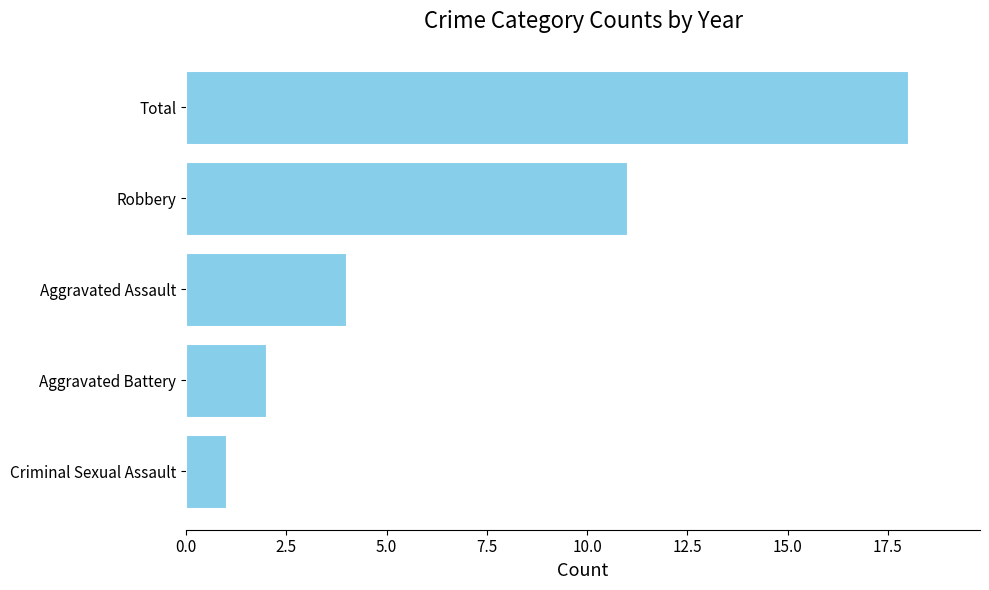

Approximately how many times larger is the value at Aggravated Assault compared to Criminal Sexual Assault?

4.0